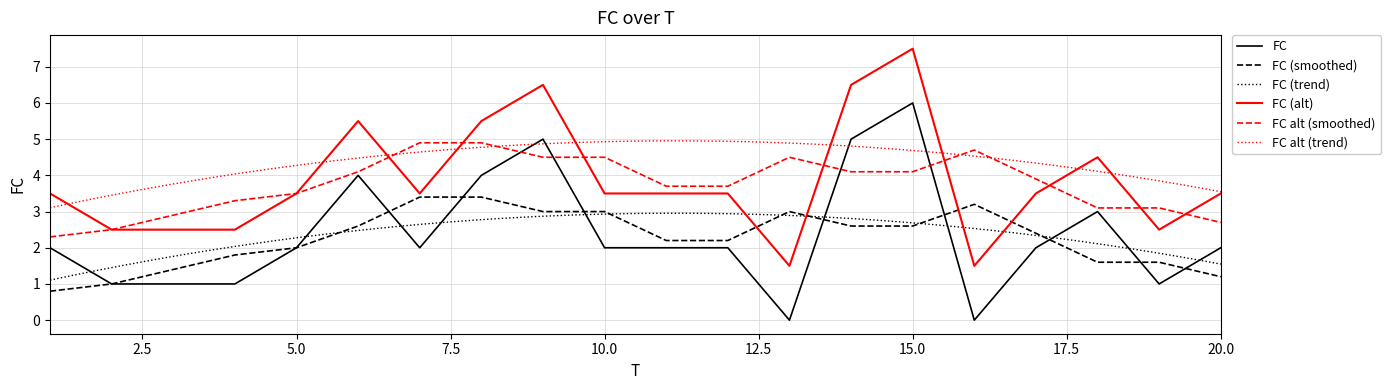

Reading right to left, list all the values displayed in this chart.

2	1	3	2	0	6	5	0	2	2	2	5	4	2	4	2	1	1	1	2